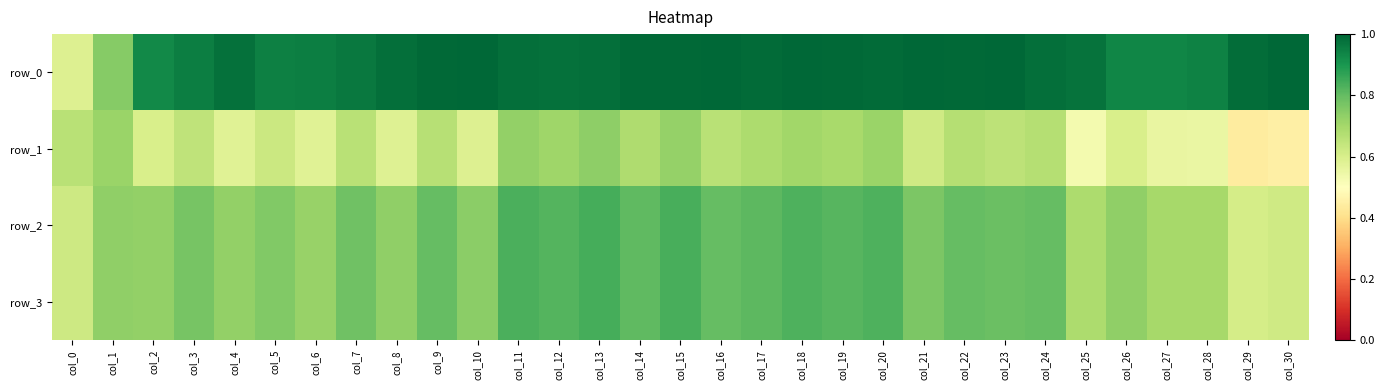

Reading left to right, list all the values displayed in this chart.

row_0: col_0=0.6	col_1=0.7	col_2=0.9	col_3=0.9	col_4=1.0	col_5=0.9	col_6=1.0	col_7=1.0	col_8=1.0	col_9=1.0	col_10=1.0	col_11=1.0	col_12=1.0	col_13=1.0	col_14=1.0	col_15=1.0	col_16=1.0	col_17=1.0	col_18=1.0	col_19=1.0	col_20=1.0	col_21=1.0	col_22=1.0	col_23=1.0	col_24=1.0	col_25=1.0	col_26=0.9	col_27=0.9	col_28=0.9	col_29=1.0	col_30=1.0
row_1: col_0=0.7	col_1=0.7	col_2=0.6	col_3=0.7	col_4=0.6	col_5=0.6	col_6=0.6	col_7=0.7	col_8=0.6	col_9=0.7	col_10=0.6	col_11=0.7	col_12=0.7	col_13=0.7	col_14=0.7	col_15=0.7	col_16=0.7	col_17=0.7	col_18=0.7	col_19=0.7	col_20=0.7	col_21=0.6	col_22=0.7	col_23=0.7	col_24=0.7	col_25=0.5	col_26=0.6	col_27=0.6	col_28=0.6	col_29=0.4	col_30=0.4
row_2: col_0=0.6	col_1=0.7	col_2=0.7	col_3=0.8	col_4=0.7	col_5=0.8	col_6=0.7	col_7=0.8	col_8=0.7	col_9=0.8	col_10=0.7	col_11=0.8	col_12=0.8	col_13=0.8	col_14=0.8	col_15=0.8	col_16=0.8	col_17=0.8	col_18=0.8	col_19=0.8	col_20=0.8	col_21=0.8	col_22=0.8	col_23=0.8	col_24=0.8	col_25=0.7	col_26=0.7	col_27=0.7	col_28=0.7	col_29=0.6	col_30=0.6
row_3: col_0=0.6	col_1=0.7	col_2=0.7	col_3=0.8	col_4=0.7	col_5=0.8	col_6=0.7	col_7=0.8	col_8=0.7	col_9=0.8	col_10=0.7	col_11=0.8	col_12=0.8	col_13=0.8	col_14=0.8	col_15=0.8	col_16=0.8	col_17=0.8	col_18=0.8	col_19=0.8	col_20=0.8	col_21=0.8	col_22=0.8	col_23=0.8	col_24=0.8	col_25=0.7	col_26=0.7	col_27=0.7	col_28=0.7	col_29=0.6	col_30=0.6